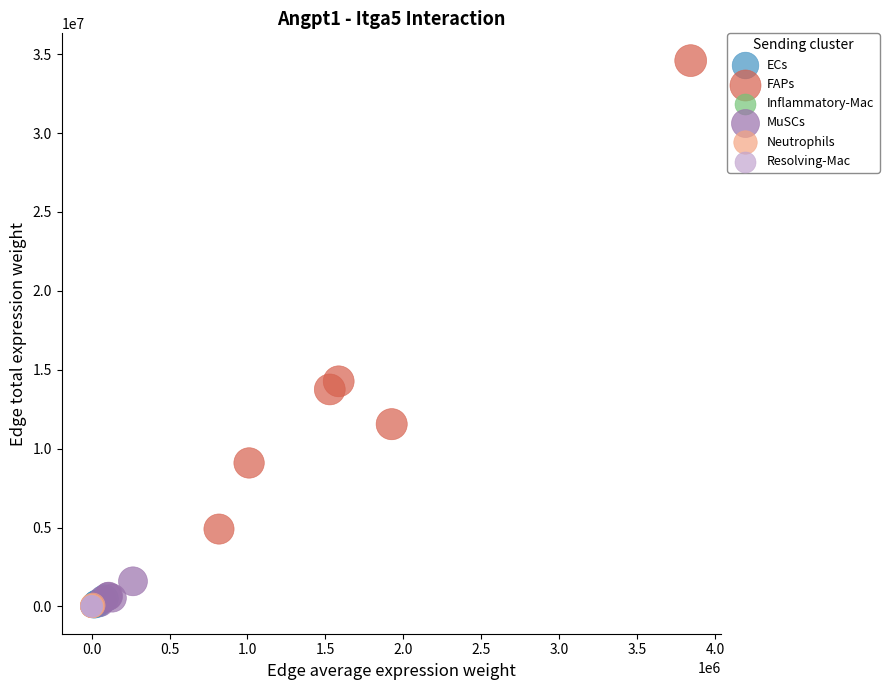

Which series contains the highest Y value?

FAPs